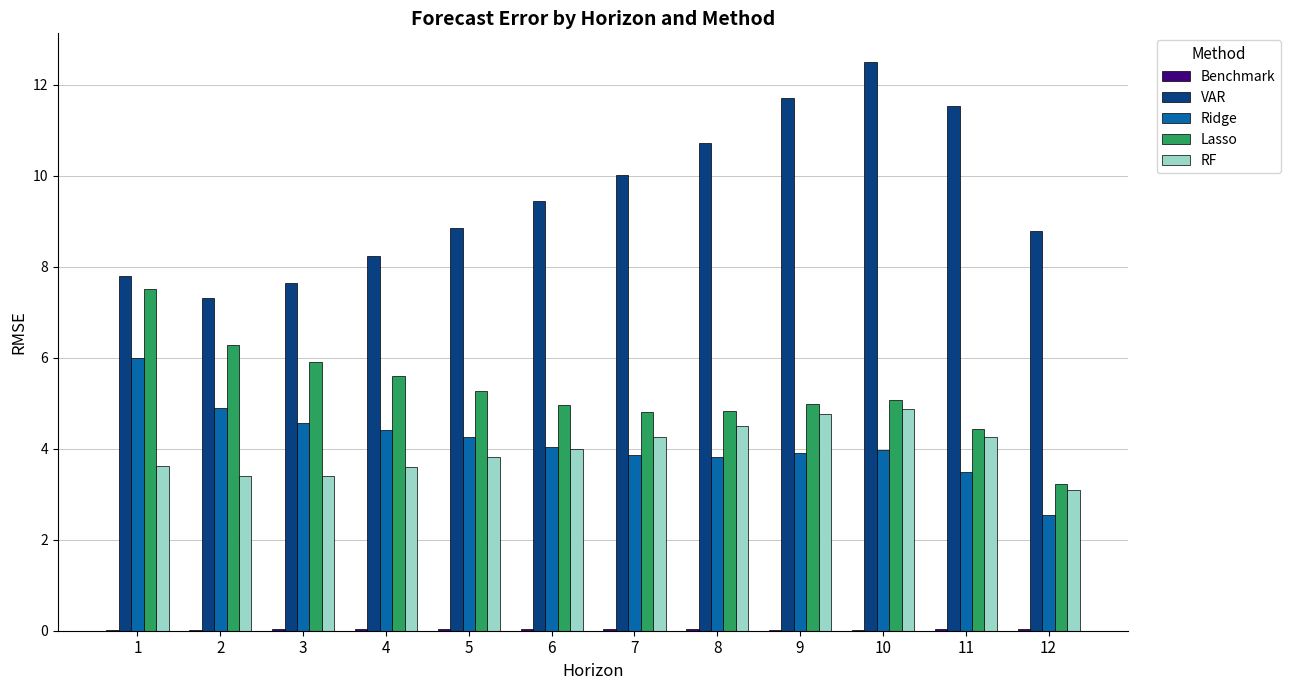

What is the sum of all Ridge values?

49.8